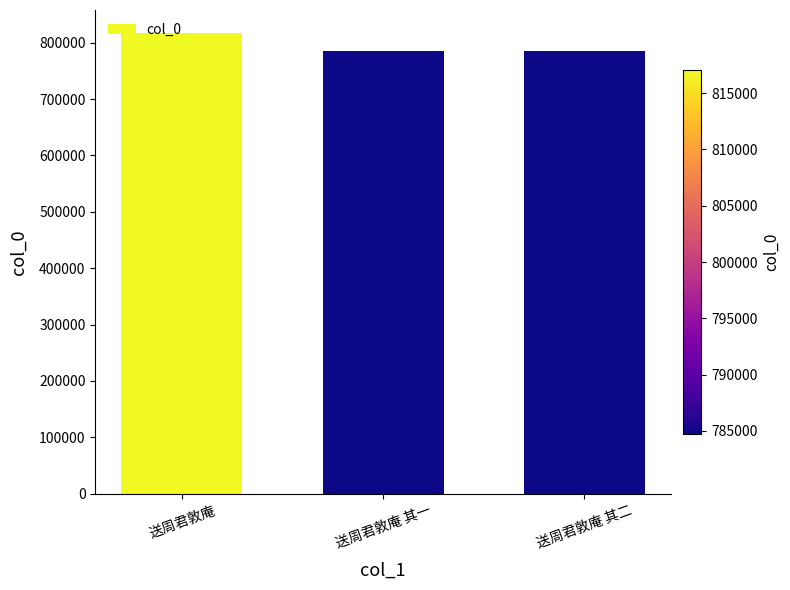

What is the label of the 1st bar from the left?

送周君敦庵